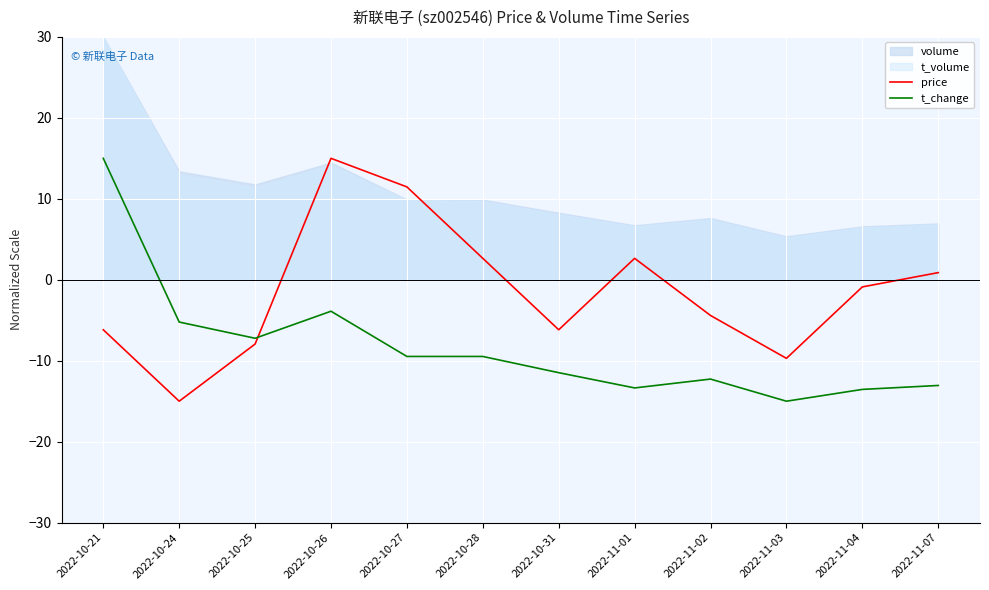

What is the minimum value shown in the chart?

-15.0